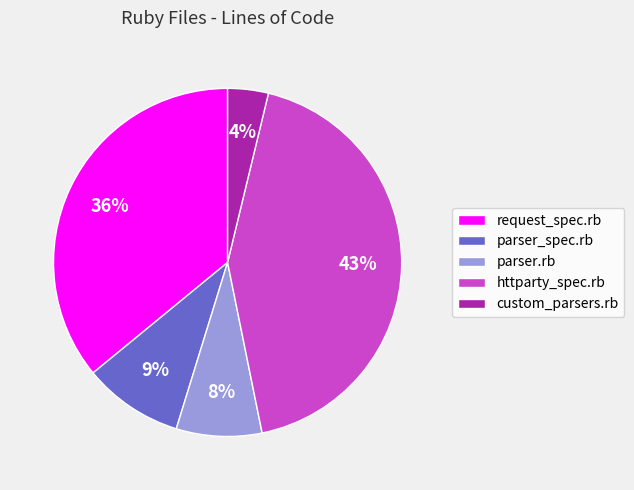

What is the ratio of the value at parser.rb to the value at parser_spec.rb?

0.9